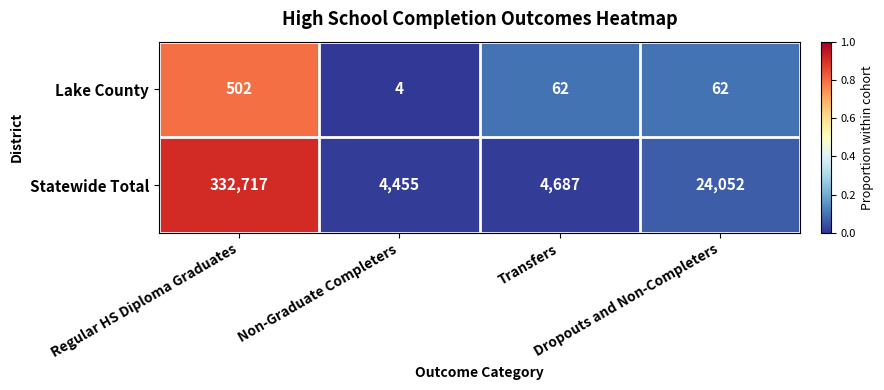

What is the highest value of the Lake County series?

502